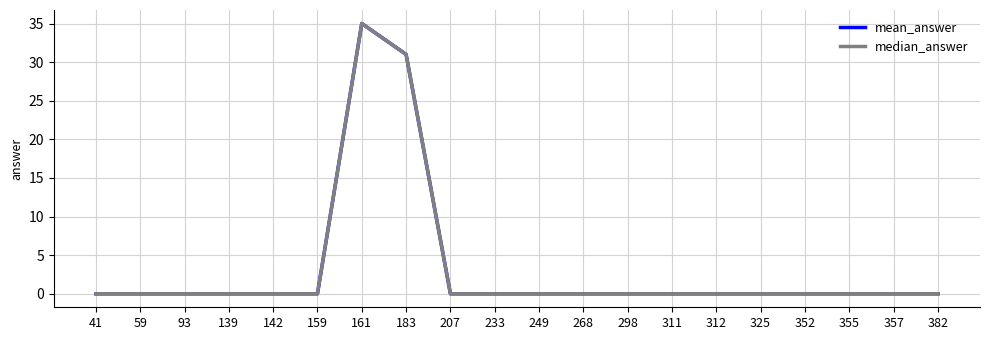

The value of mean_answer at 183 is 31. True or false?

True